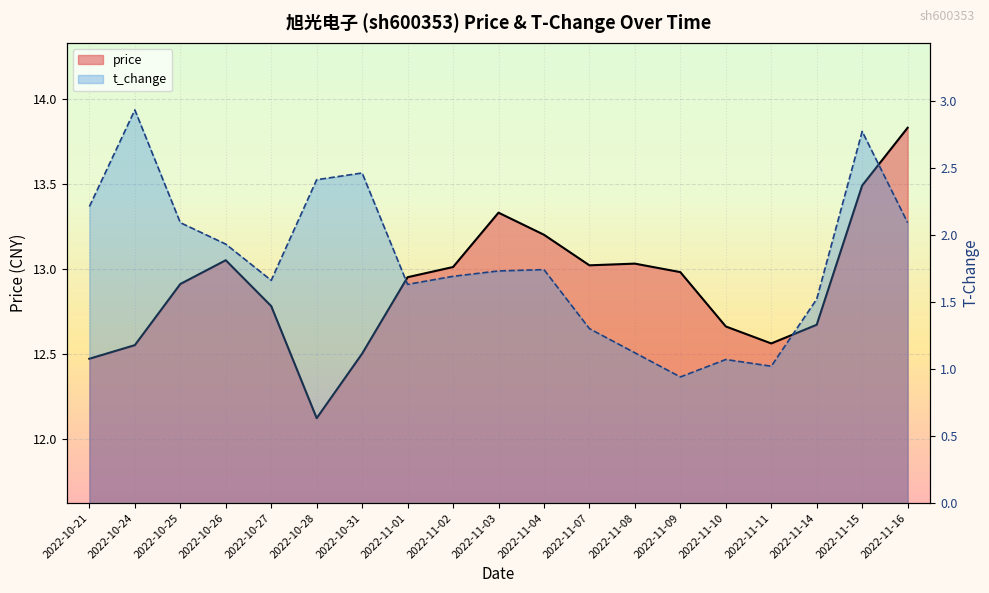

Where is the first local minimum for price?

2022-10-28